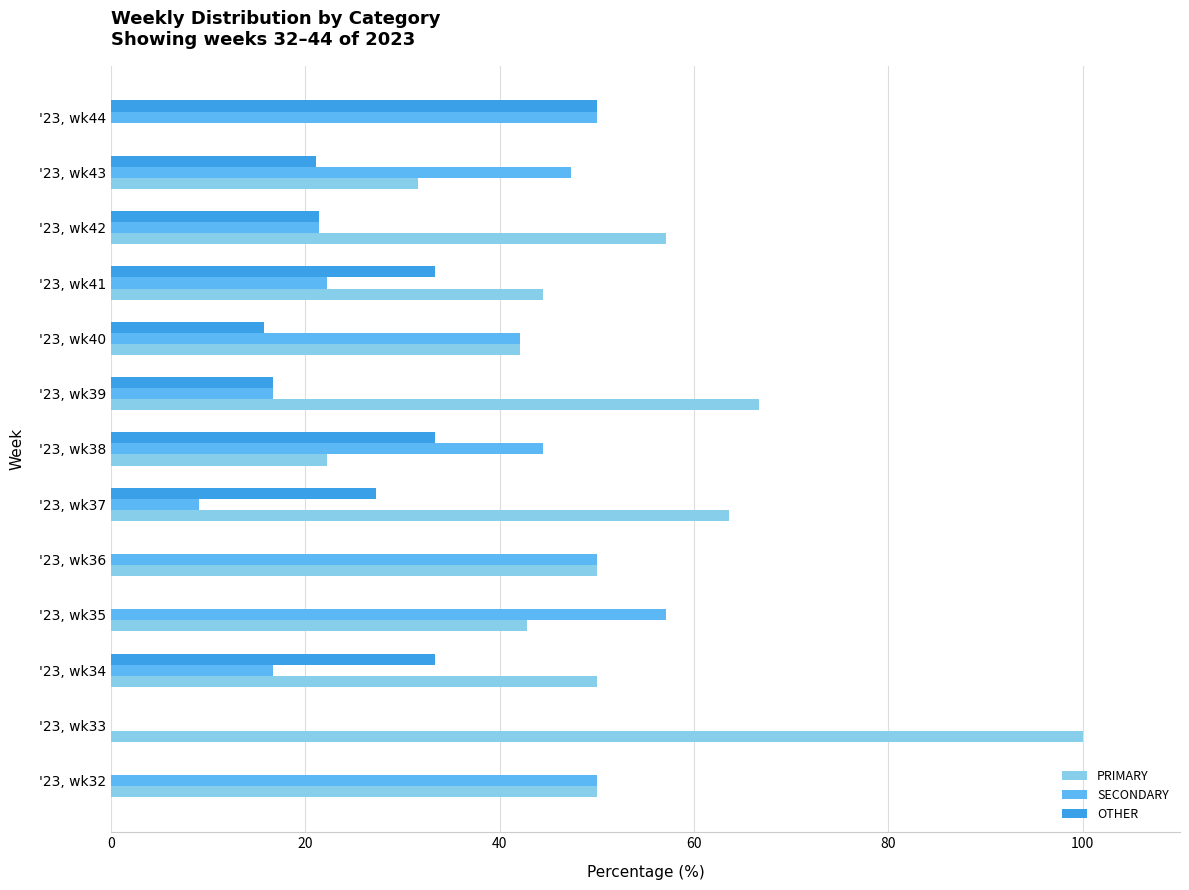

What is the sum of the PRIMARY values at '23, wk38 and '23, wk44?

22.2